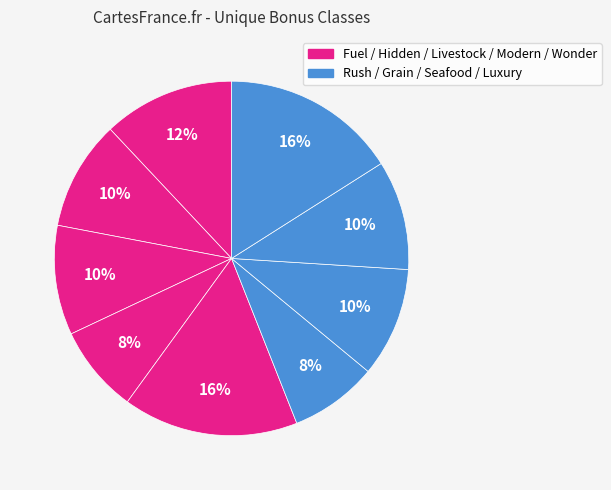

Count the number of slices in the pie.

9